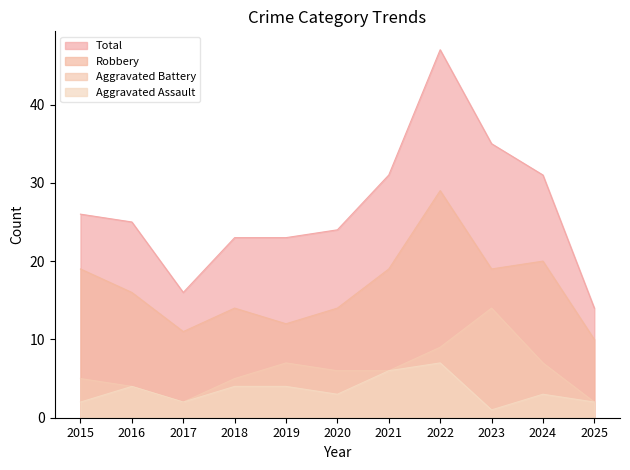

At 2023, list the series in order from largest to smallest.

Total, Robbery, Aggravated Battery, Aggravated Assault